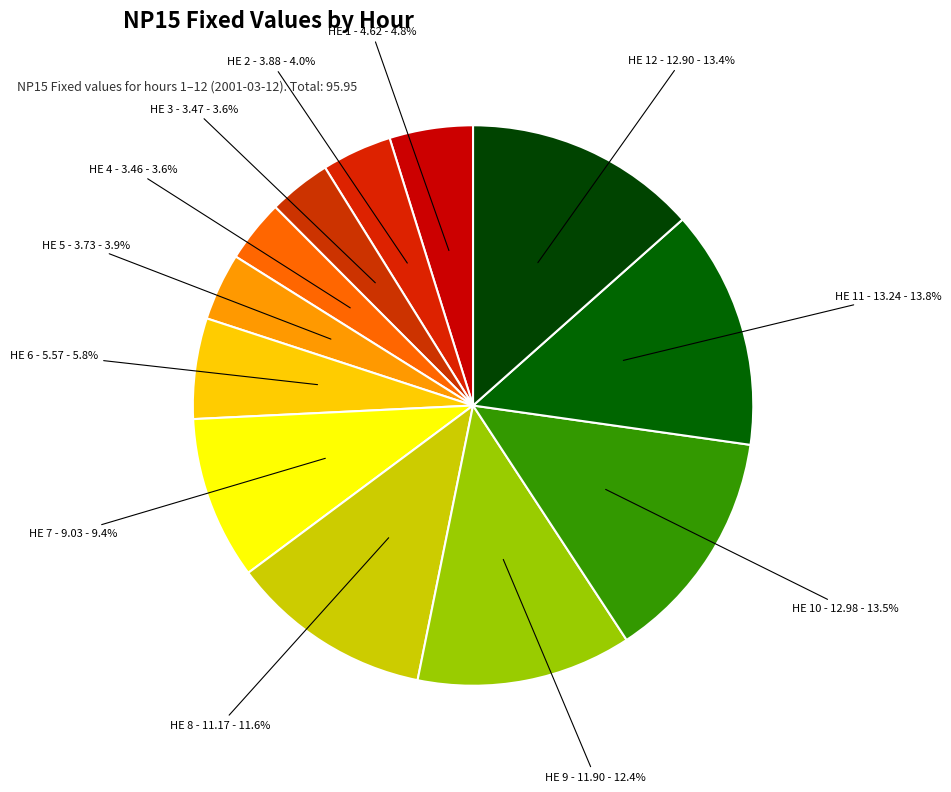

Count the number of slices in the pie.

12